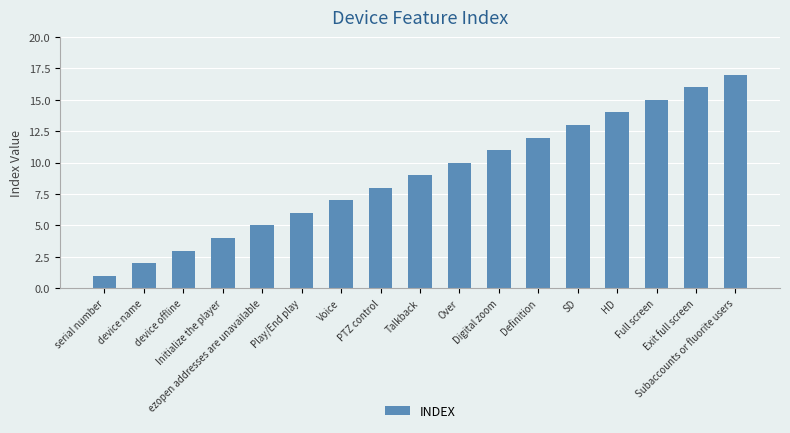

Does the chart contain stacked bars?

No